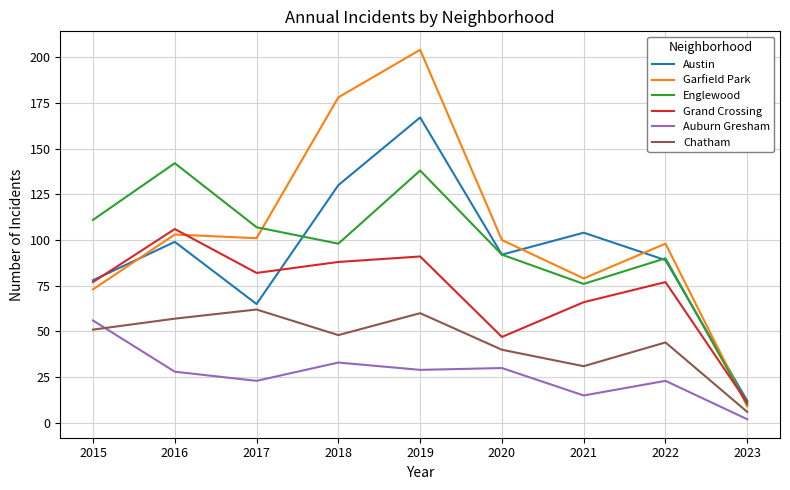

Is the value of Auburn Gresham at 2020 greater than the value of Chatham at 2018?

No